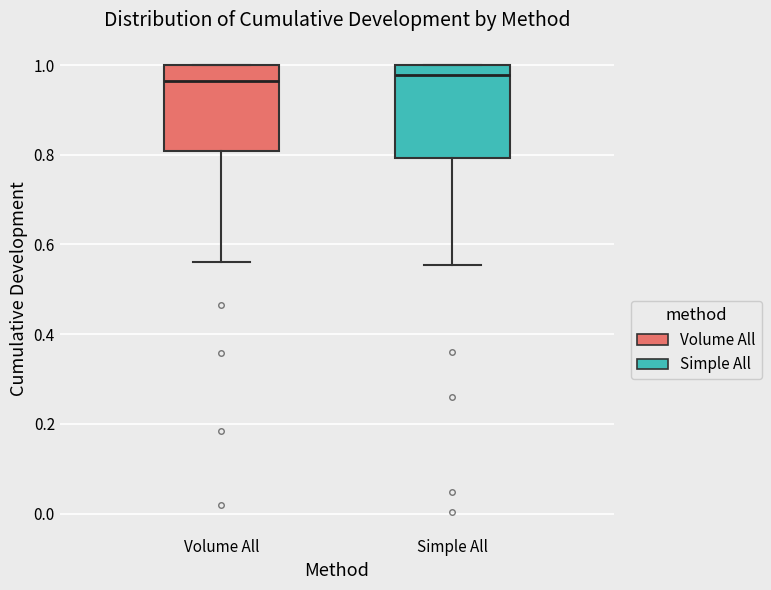

Where does the lower whisker of the box for Simple All end on the y-axis? The values are not printed on the chart, so give them approximately, as read against the axis.

0.56